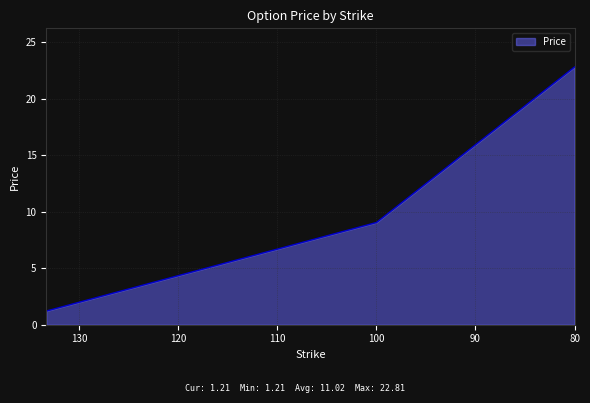

What is the change in value from 133.33333333333331 to 100?

+7.8